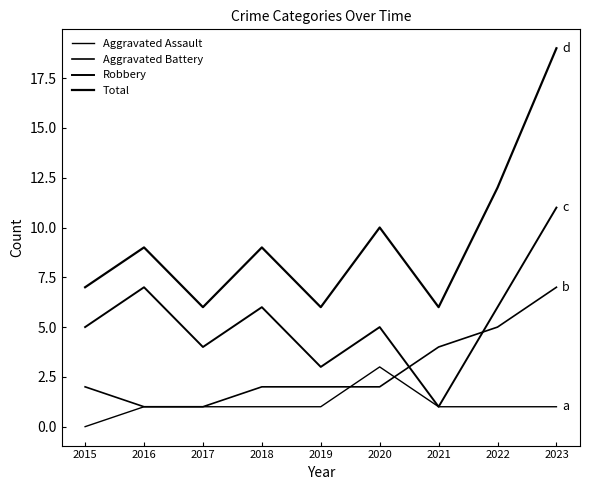

How many lines are shown in the chart?

4